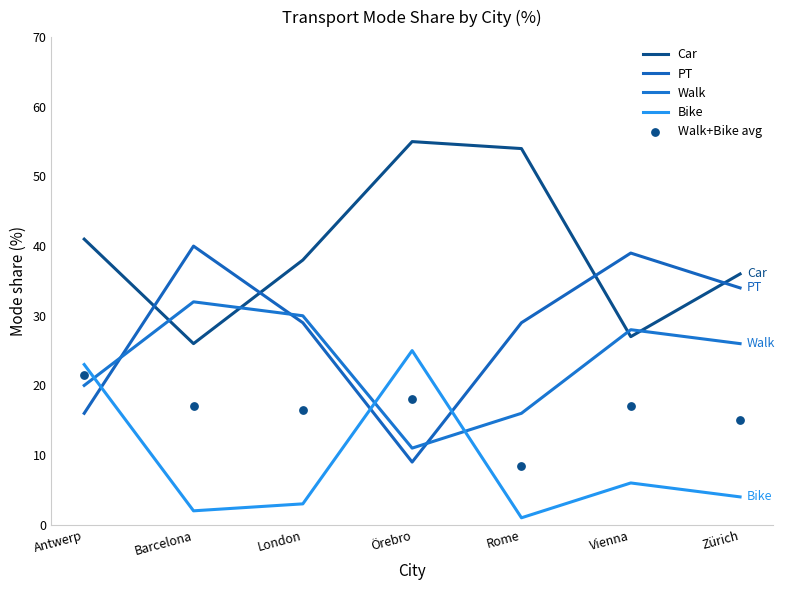

At how many categories does at least one series exceed 6?

7